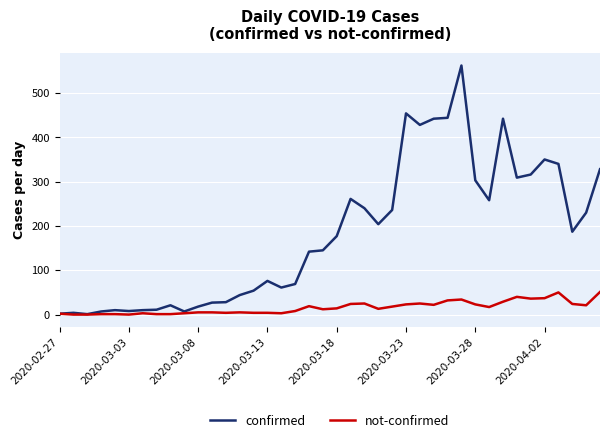

Which series has the widest spread of values?

confirmed